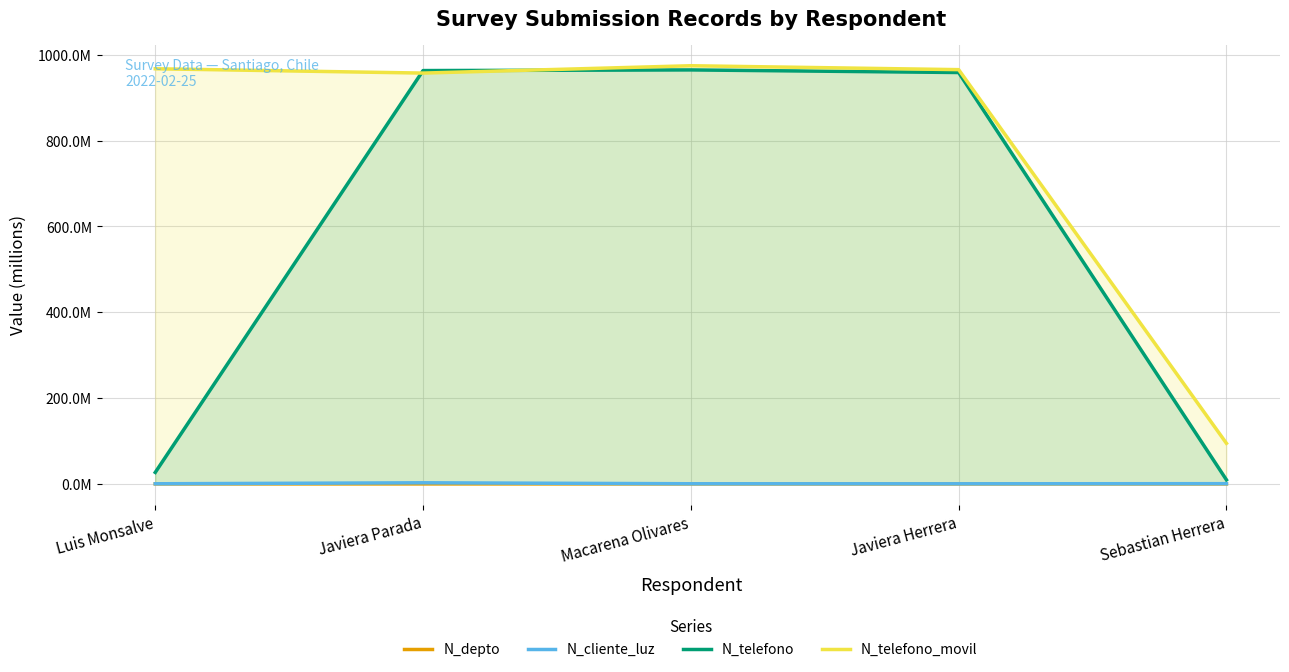

What are all the series names shown in the legend?

N_depto, N_cliente_luz, N_telefono, N_telefono_movil